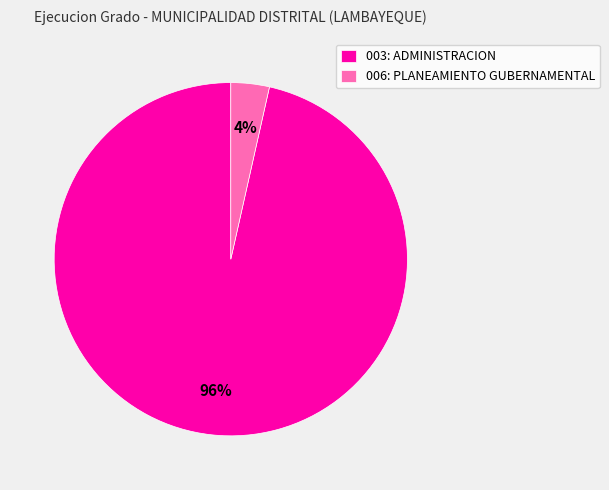

Does any single category account for the majority?

Yes